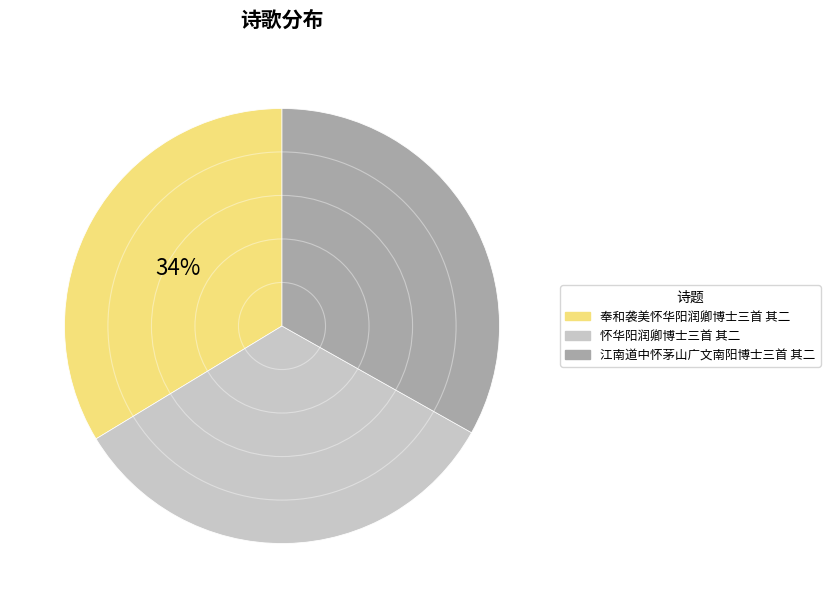

To the nearest percent, what percentage of the pie is 怀华阳润卿博士三首 其二?

33%